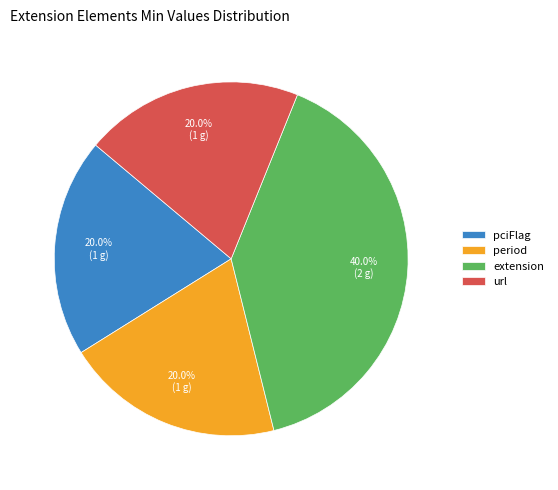

Which category has the biggest portion of the pie?

extension